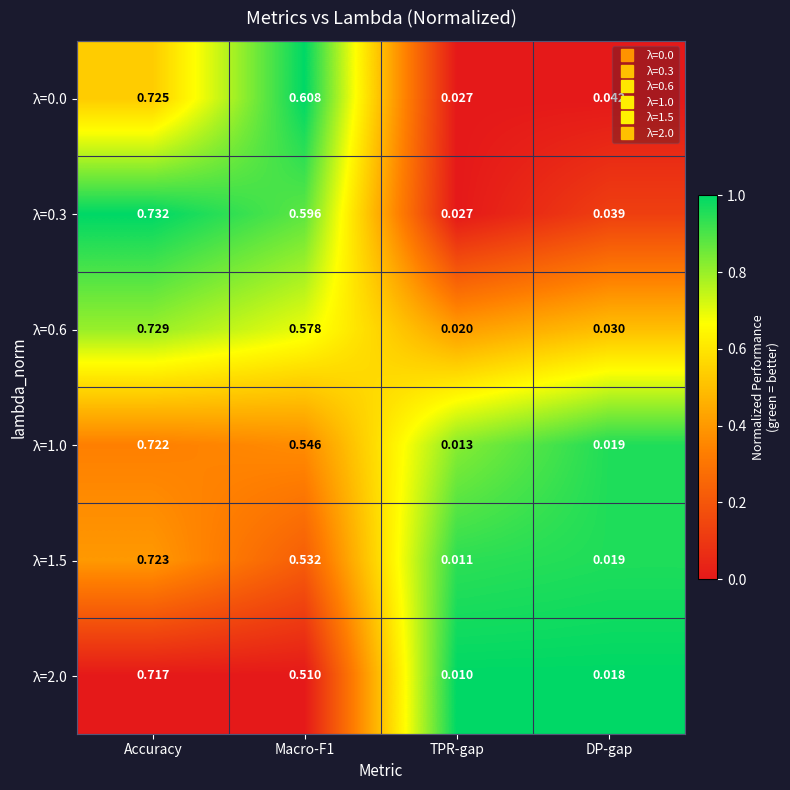

Which category has the highest value in the λ=0.3 series?

Accuracy